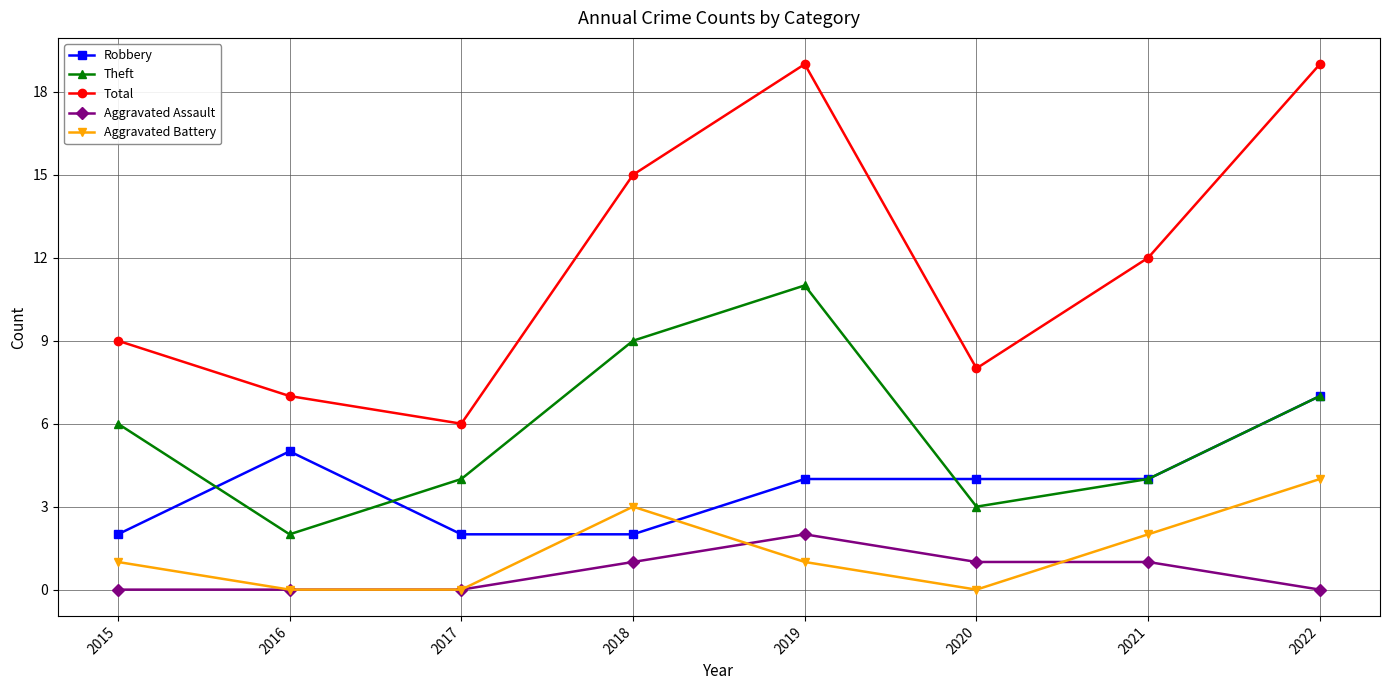

What are all the series names shown in the legend?

Robbery, Theft, Total, Aggravated Assault, Aggravated Battery